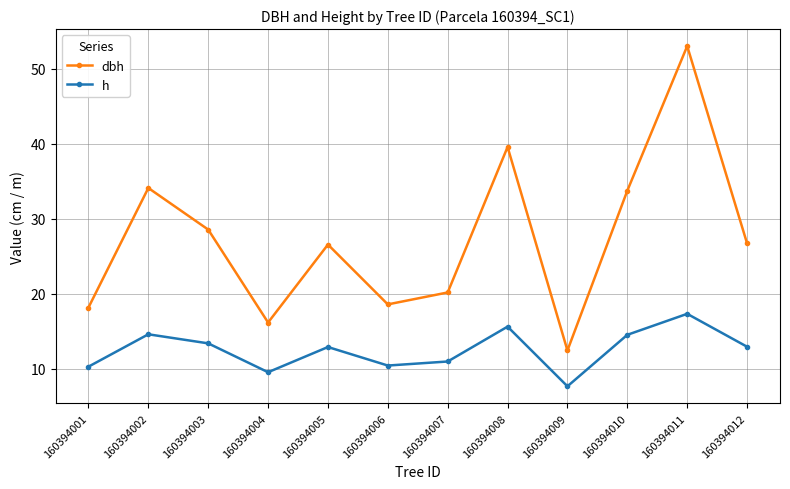

In dbh, how many points are higher than both neighbors (excluding endpoints)?

4